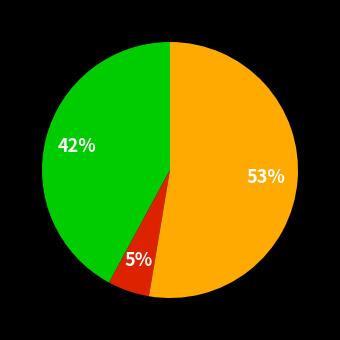

To the nearest percent, what is the average slice percentage?

33%